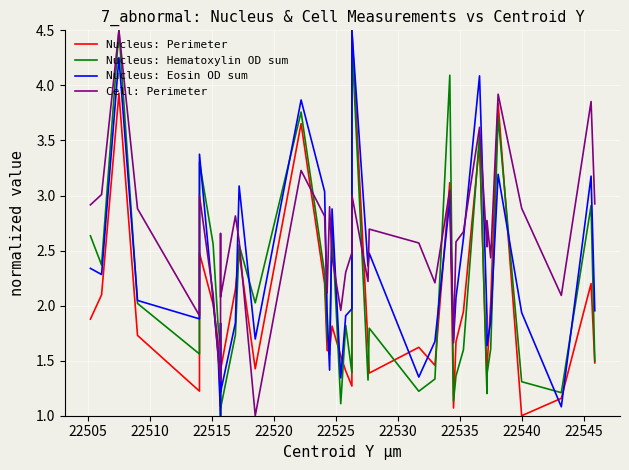

What is the difference between the second highest and minimum values in the Nucleus: Perimeter series?

2.9